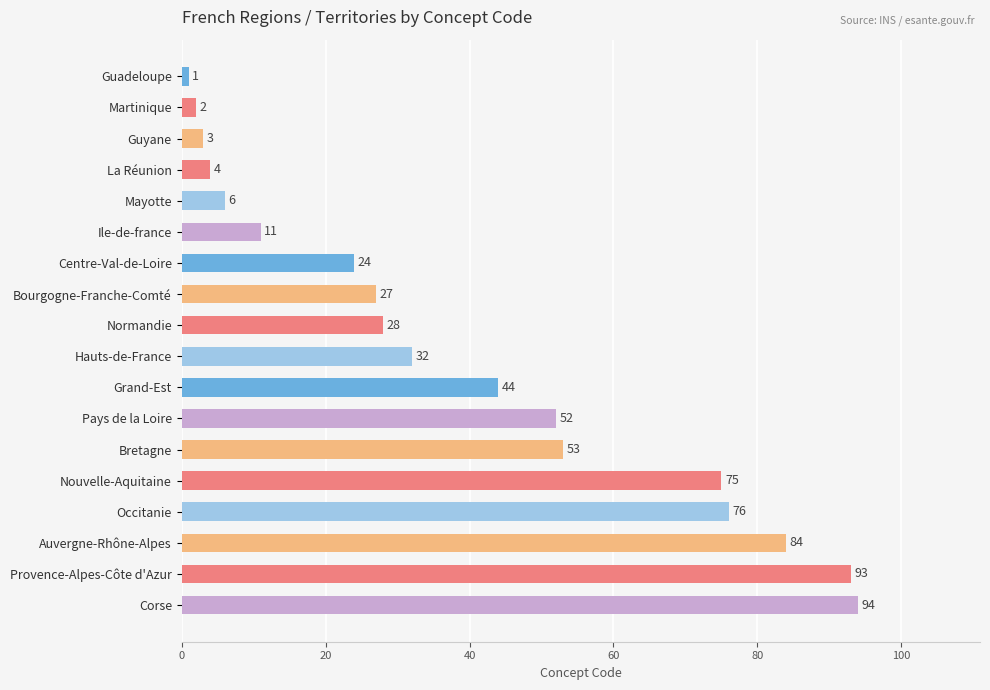

Which category has the highest value across all series?

Corse